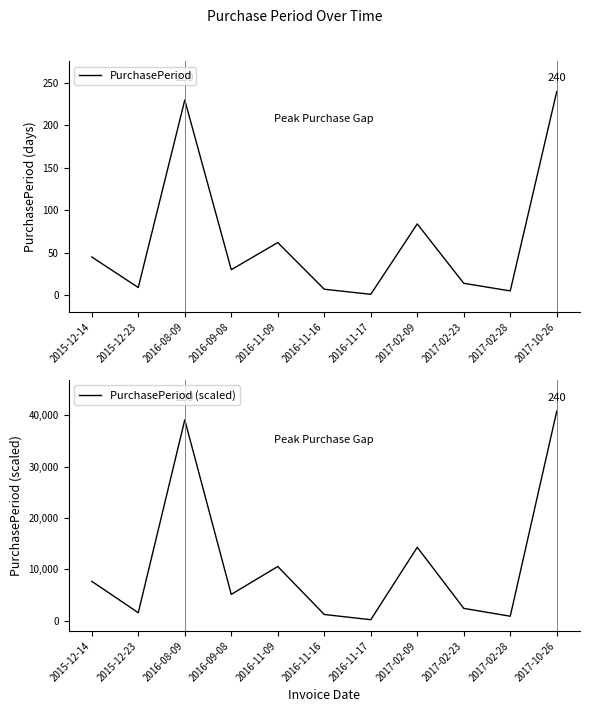

What is the sum of the PurchasePeriod values at 2017-02-23 and 2017-02-09?

98